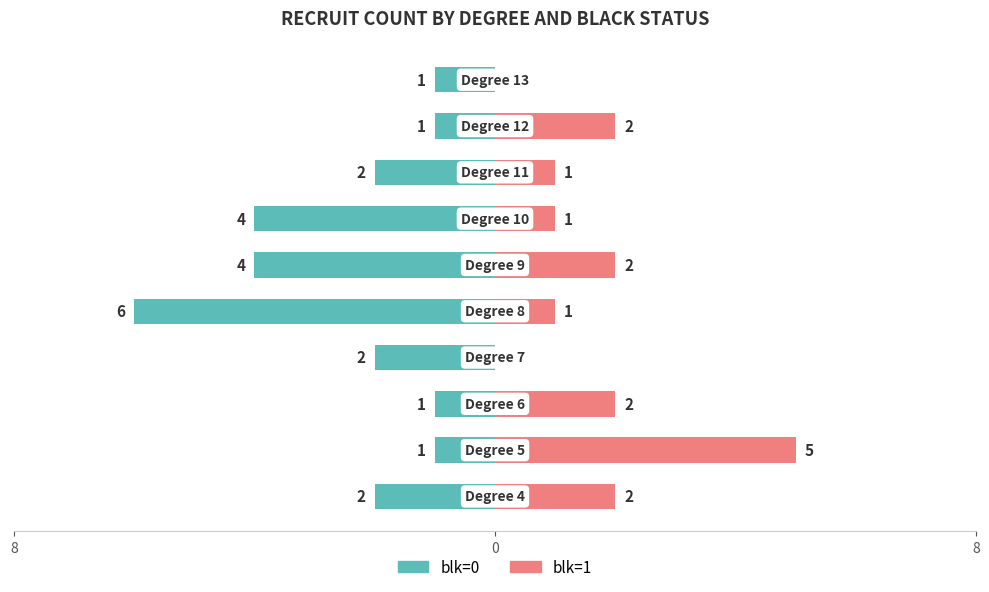

How many data points does each series have?

10